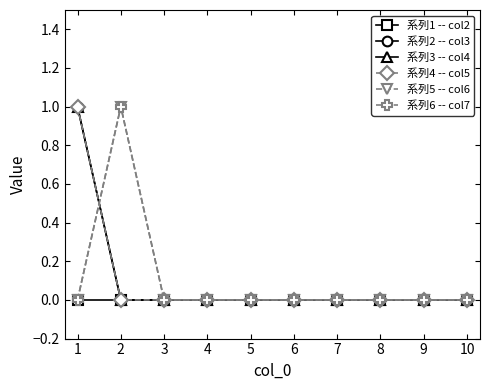

Which series has the largest total across all categories?

系列2 -- col3